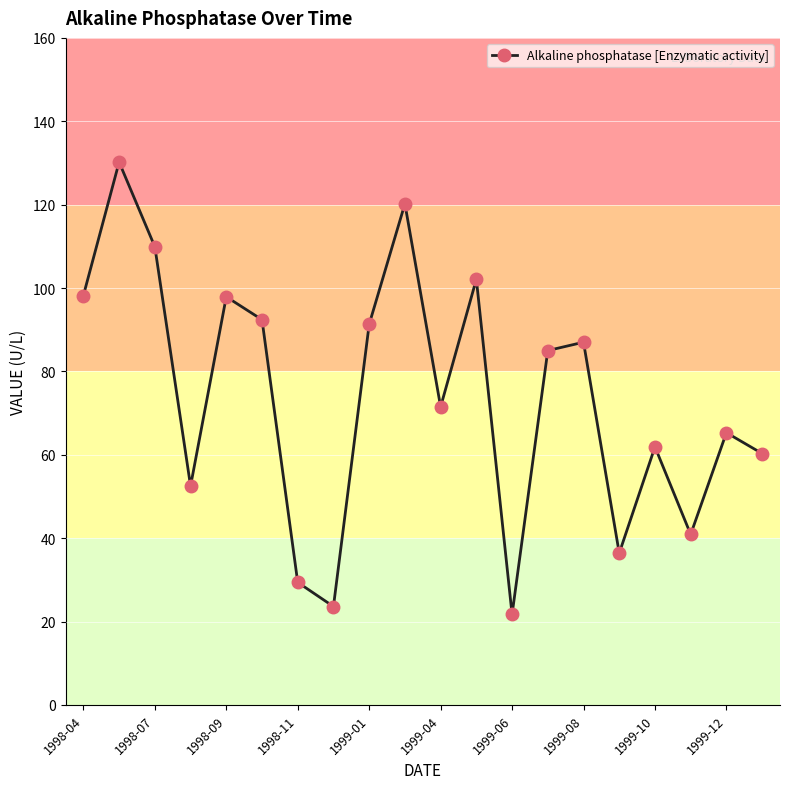

What is the value of the 9th point from the left?

91.3